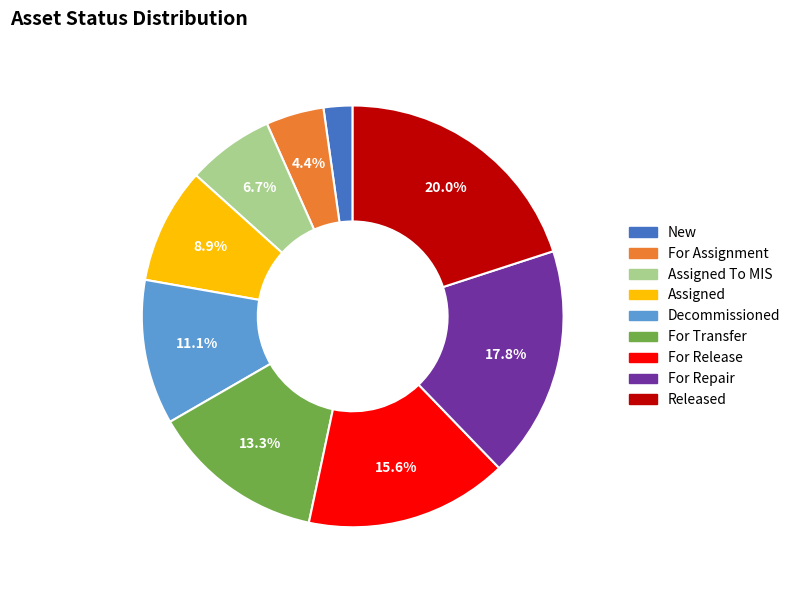

Which slice is the smallest?

New